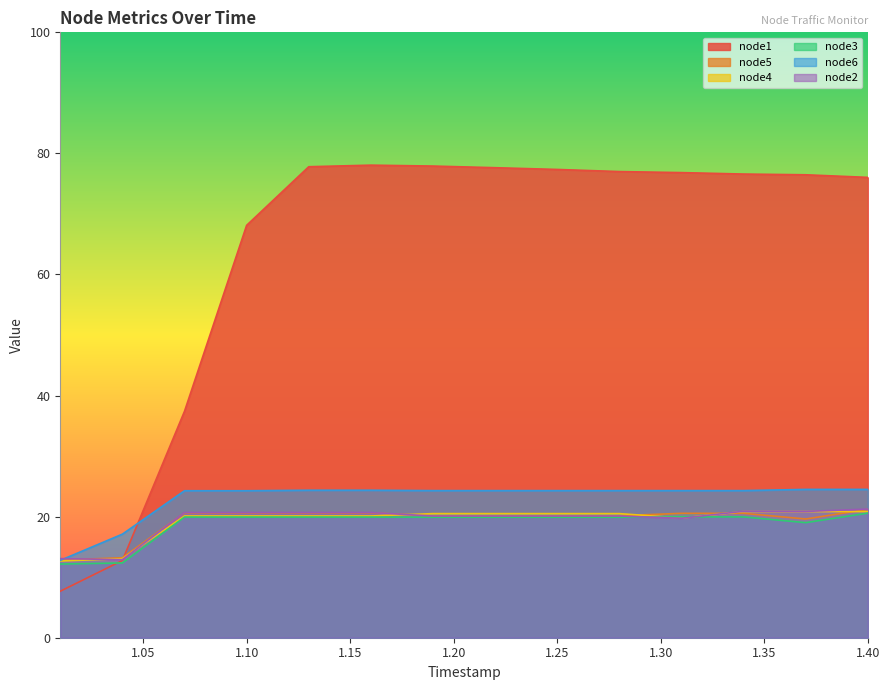

What is the value of the node5 point at the 7th from the left?

20.1